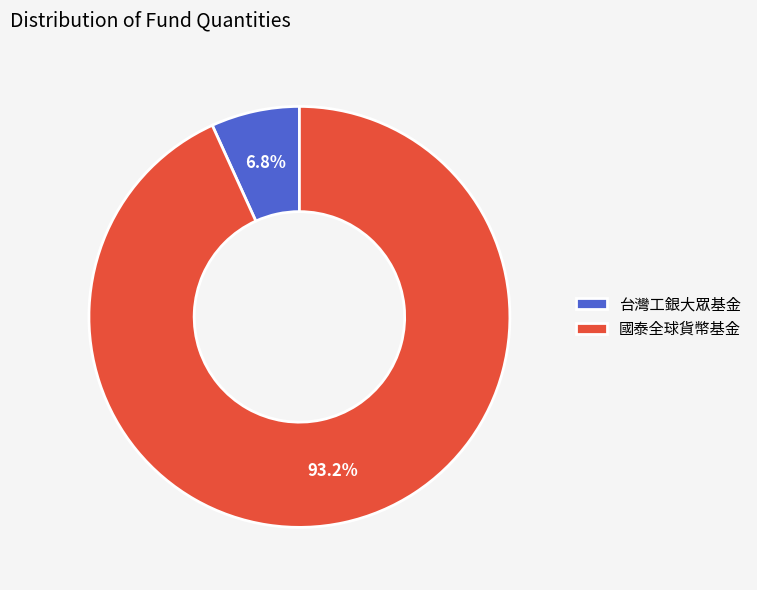

Is 台灣工銀大眾基金 the majority of the pie?

No